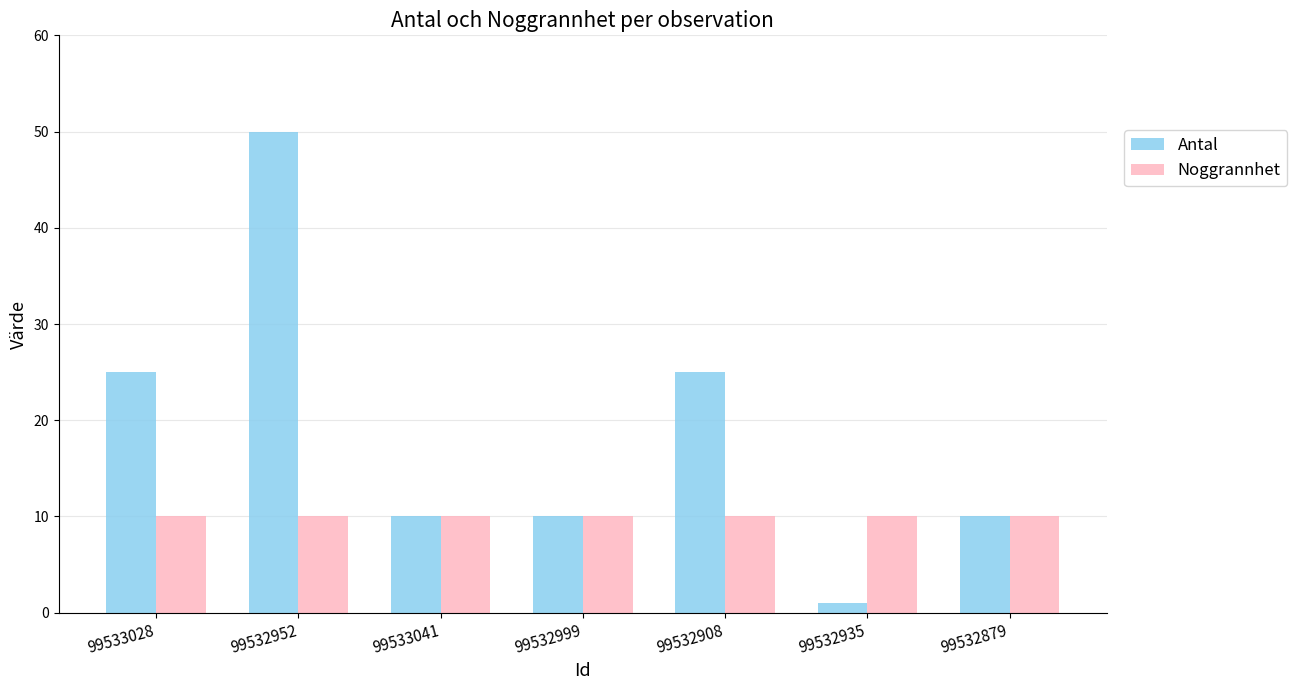

What is the difference between the second highest and minimum values in the Antal series?

24